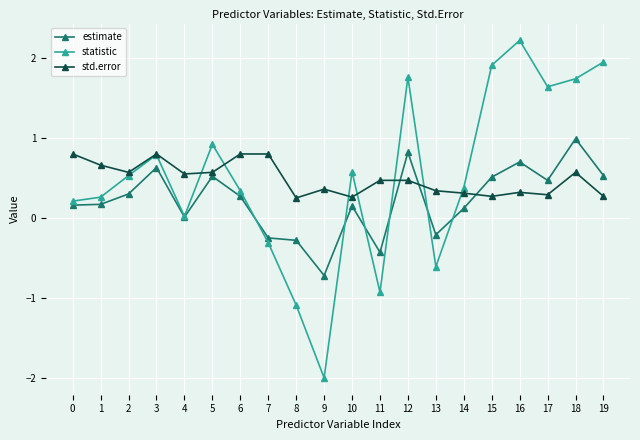

Between 3 and 18, which series saw the biggest shift?

statistic